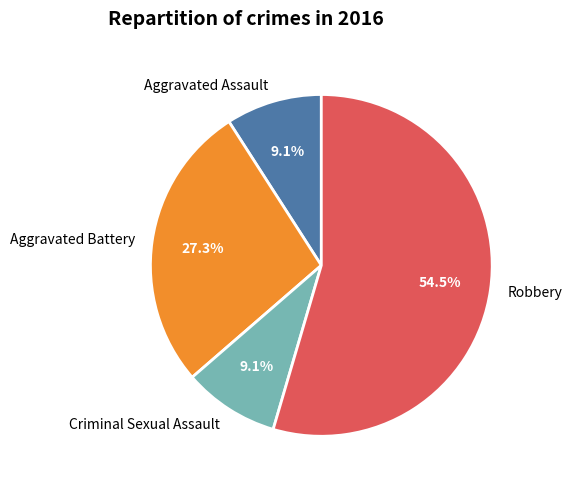

Count the number of slices in the pie.

4